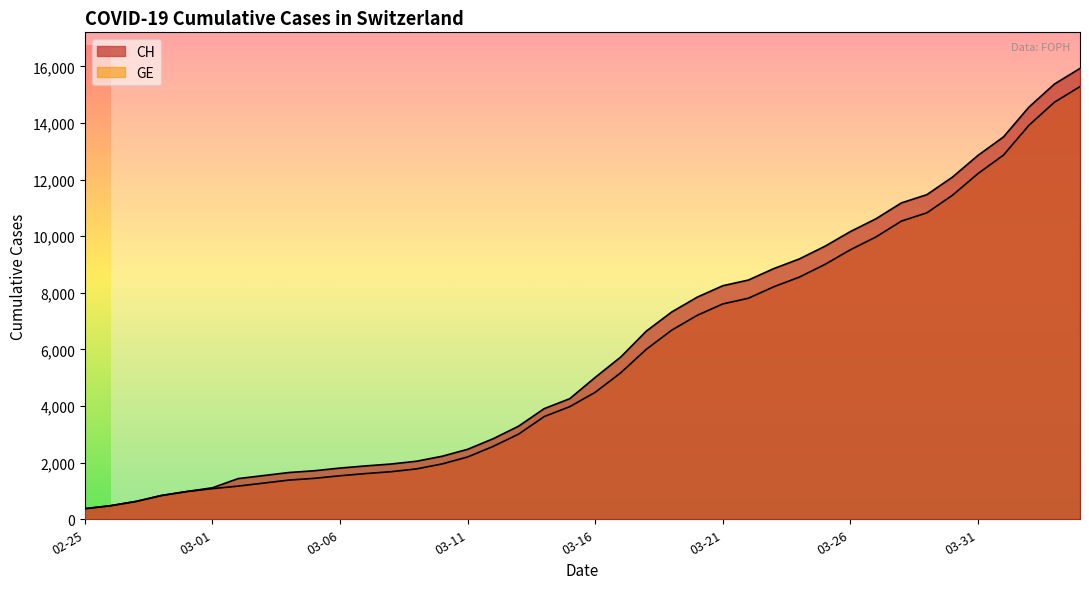

What position from the left is 2020-03-13?

18